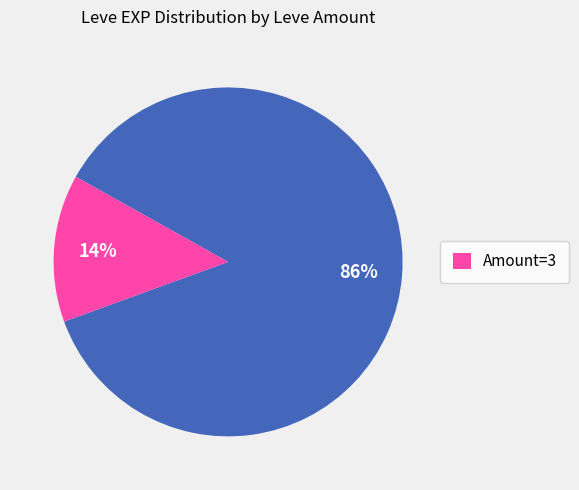

To the nearest percent, what is the average slice percentage?

50%